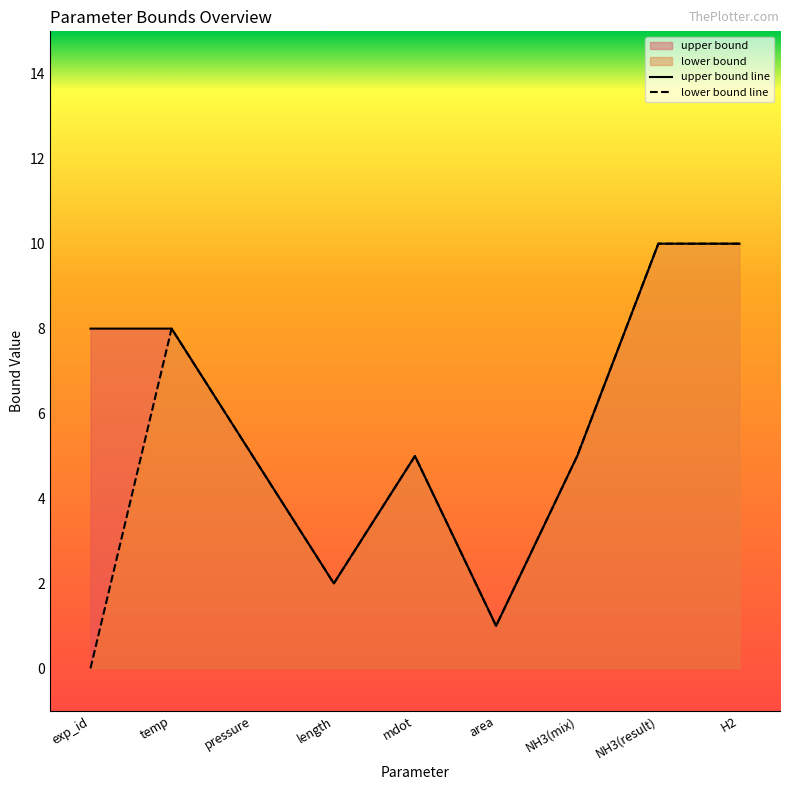

Does the chart have visible grid lines?

No